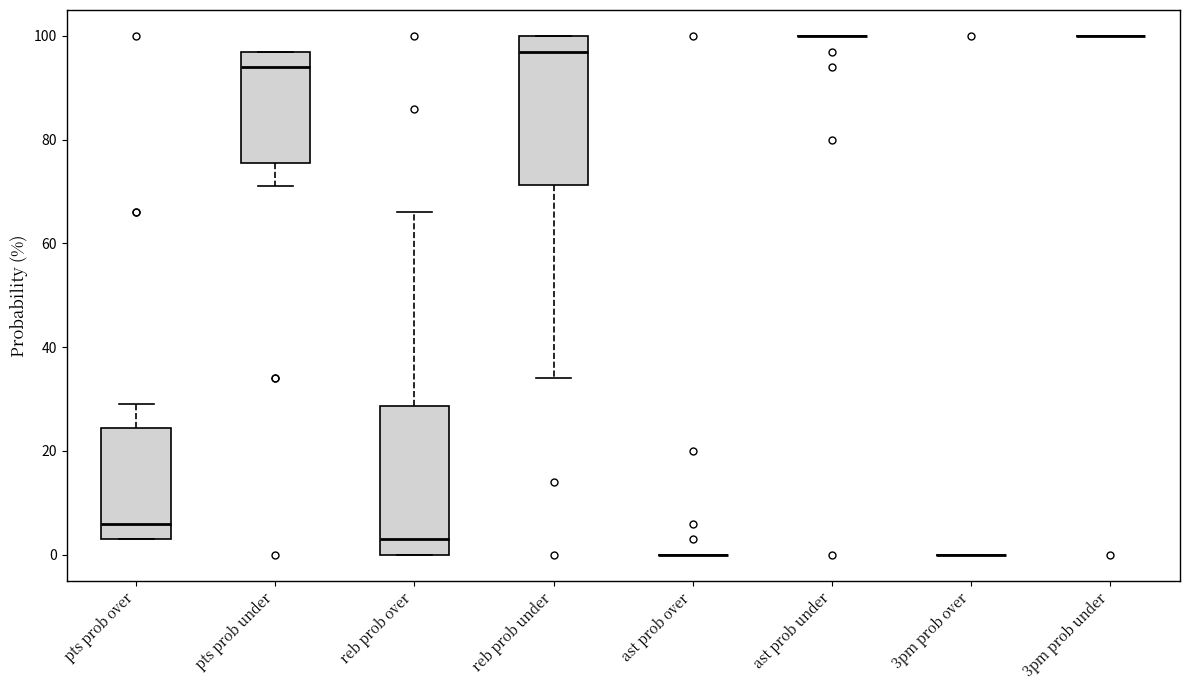

Reading left to right, transcribe this box plot: for each box, give where its median line is, the range the box spans, and where its two whiskers end, as read against the y-axis. The values are not printed on the chart, so give them approximately, as read against the axis.

pts prob over: median 6, box 4 to 24, whiskers 4 to 30
pts prob under: median 94, box 76 to 98, whiskers 72 to 98
reb prob over: median 4, box 0 to 28, whiskers 0 to 66
reb prob under: median 98, box 72 to 100, whiskers 34 to 100
ast prob over: box collapsed to a line at 0, whiskers 0 to 0
ast prob under: box collapsed to a line at 100, whiskers 100 to 100
3pm prob over: box collapsed to a line at 0, whiskers 0 to 0
3pm prob under: box collapsed to a line at 100, whiskers 100 to 100